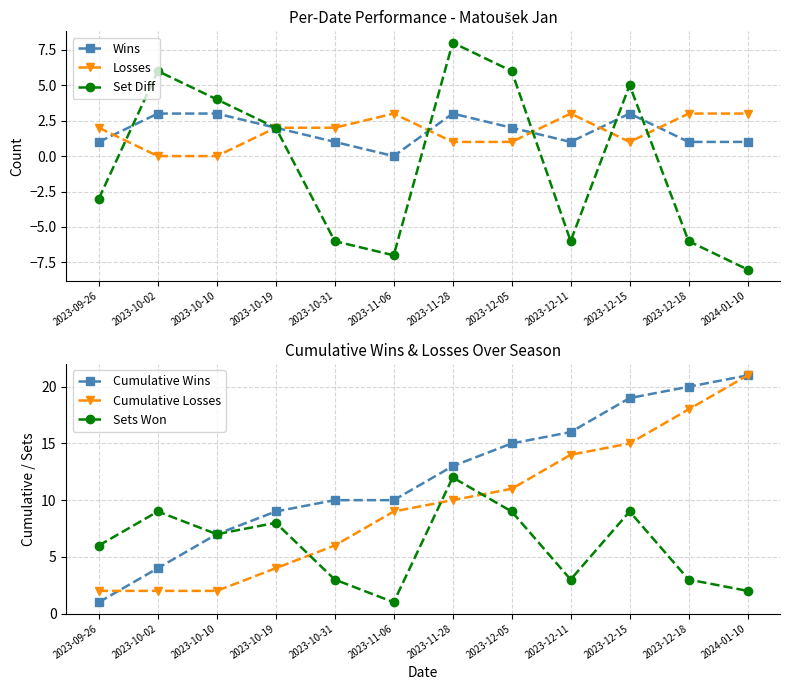

True or false: Cumulative Losses and Losses cross at least once.

False